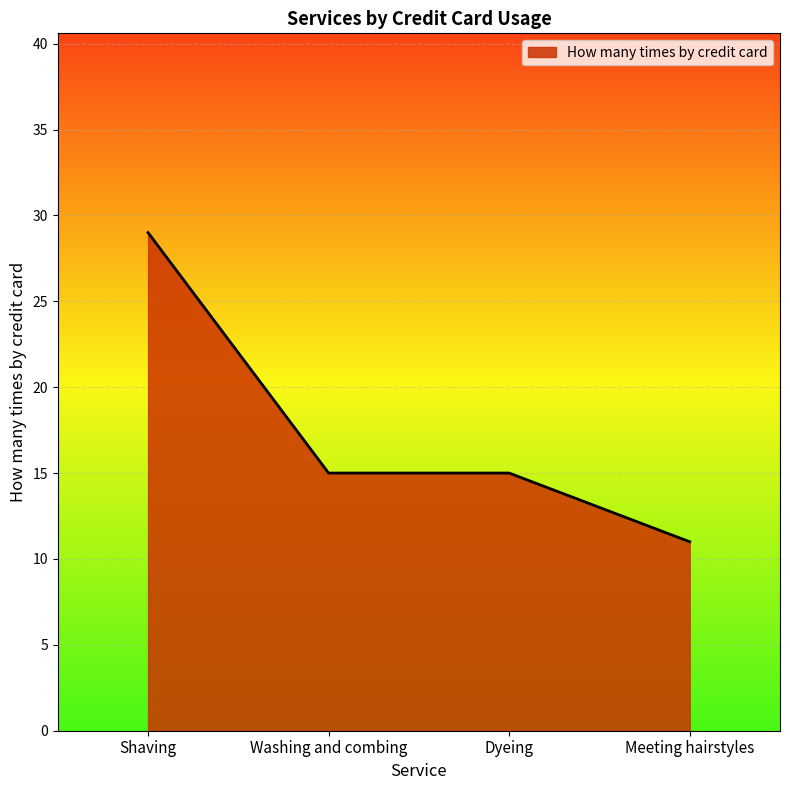

Does the chart display data point markers on the line(s)?

No